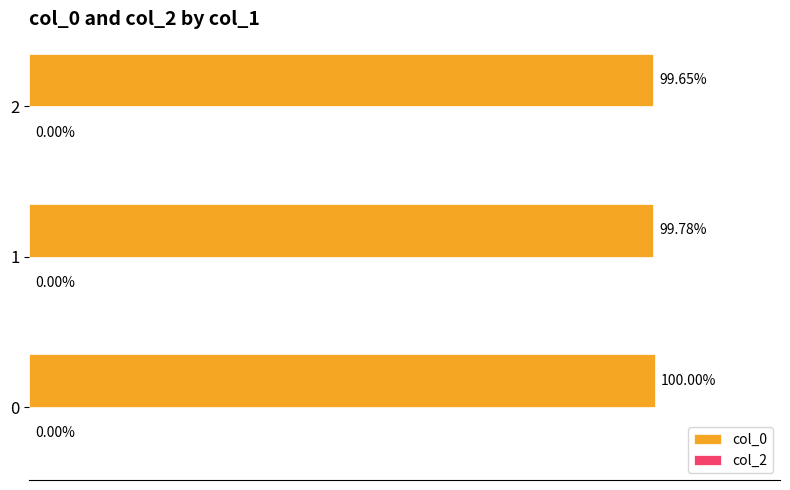

Rank the categories by value from highest to lowest.

0, 1, 2